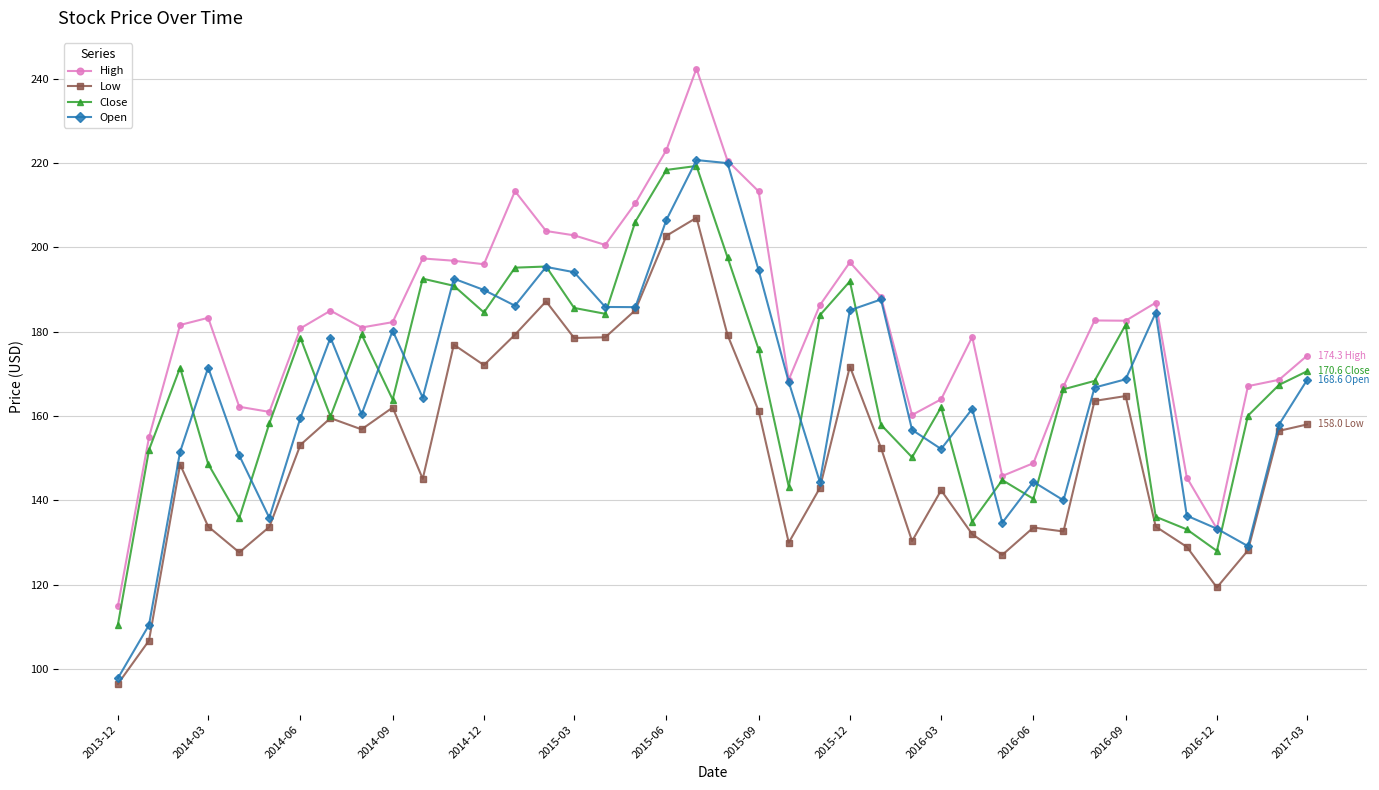

True or false: Low and High cross at least once.

False